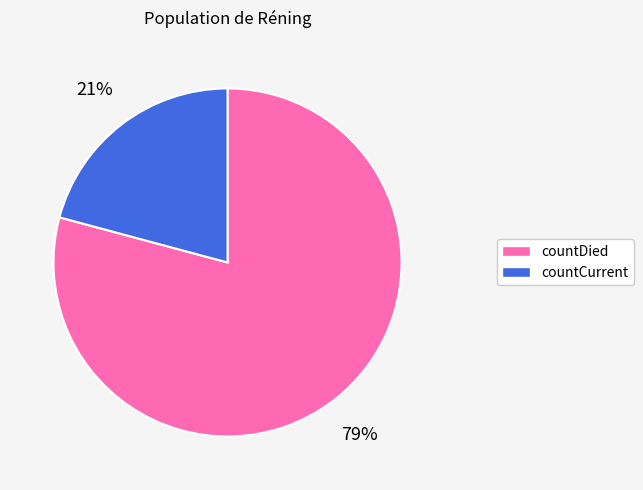

The countCurrent slice represents 21% of the pie. True or false?

True